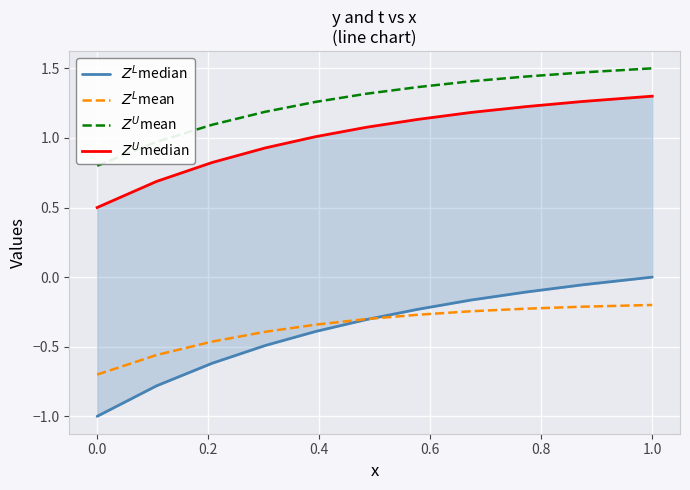

Which has a higher value, 1.2 or −0.2?

1.2